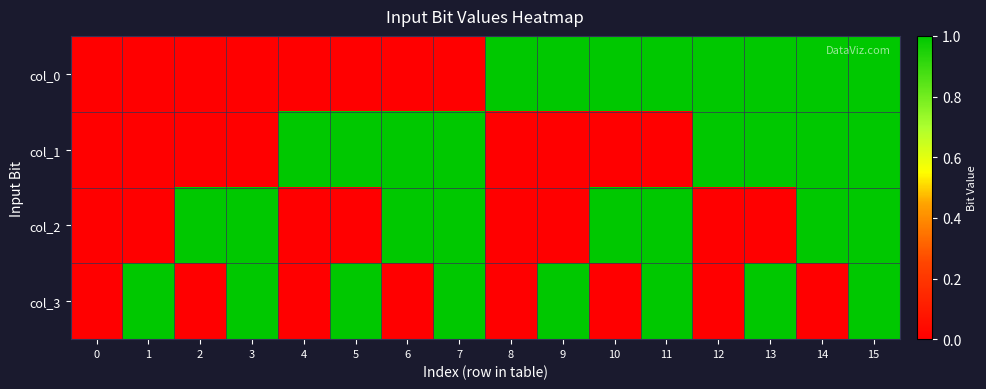

Reading right to left, extract all data points from this chart.

col_0: 15=1	14=1	13=1	12=1	11=1	10=1	9=1	8=1	7=0	6=0	5=0	4=0	3=0	2=0	1=0	0=0
col_1: 15=1	14=1	13=1	12=1	11=0	10=0	9=0	8=0	7=1	6=1	5=1	4=1	3=0	2=0	1=0	0=0
col_2: 15=1	14=1	13=0	12=0	11=1	10=1	9=0	8=0	7=1	6=1	5=0	4=0	3=1	2=1	1=0	0=0
col_3: 15=1	14=0	13=1	12=0	11=1	10=0	9=1	8=0	7=1	6=0	5=1	4=0	3=1	2=0	1=1	0=0